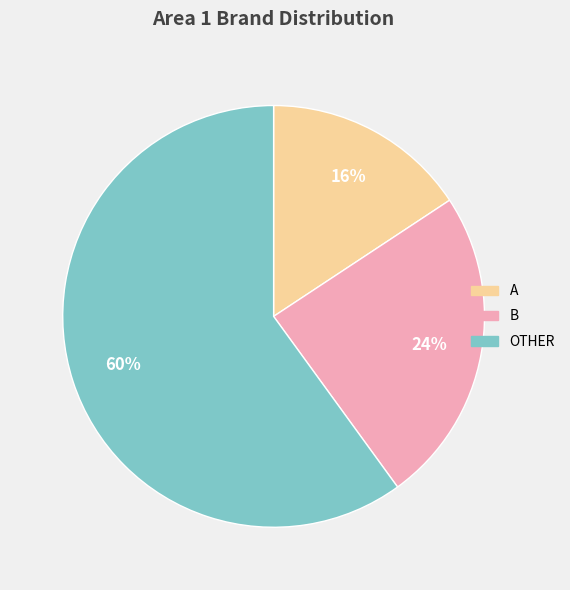

To the nearest percent, what is the average slice percentage?

33%